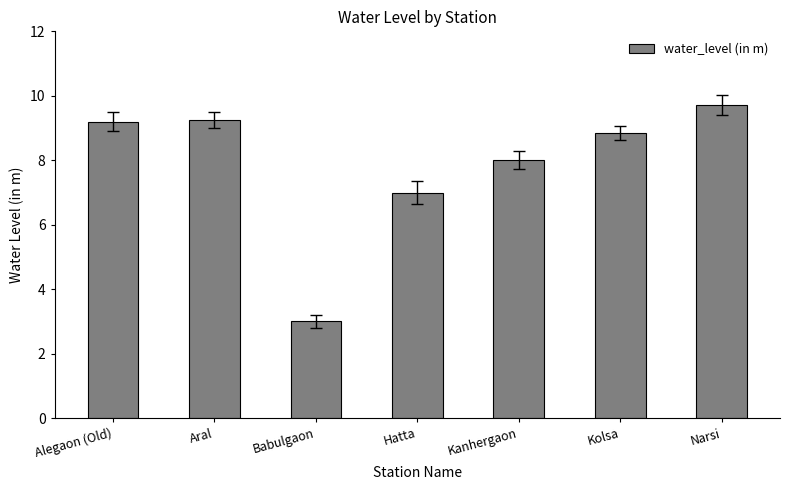

What is the sum of the values at Babulgaon and Hatta?

10.0